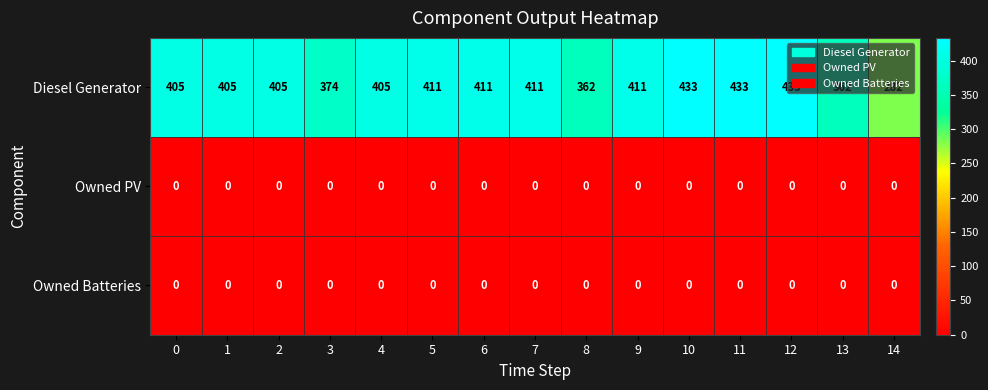

Which series changed the most between 4 and 8?

Diesel Generator